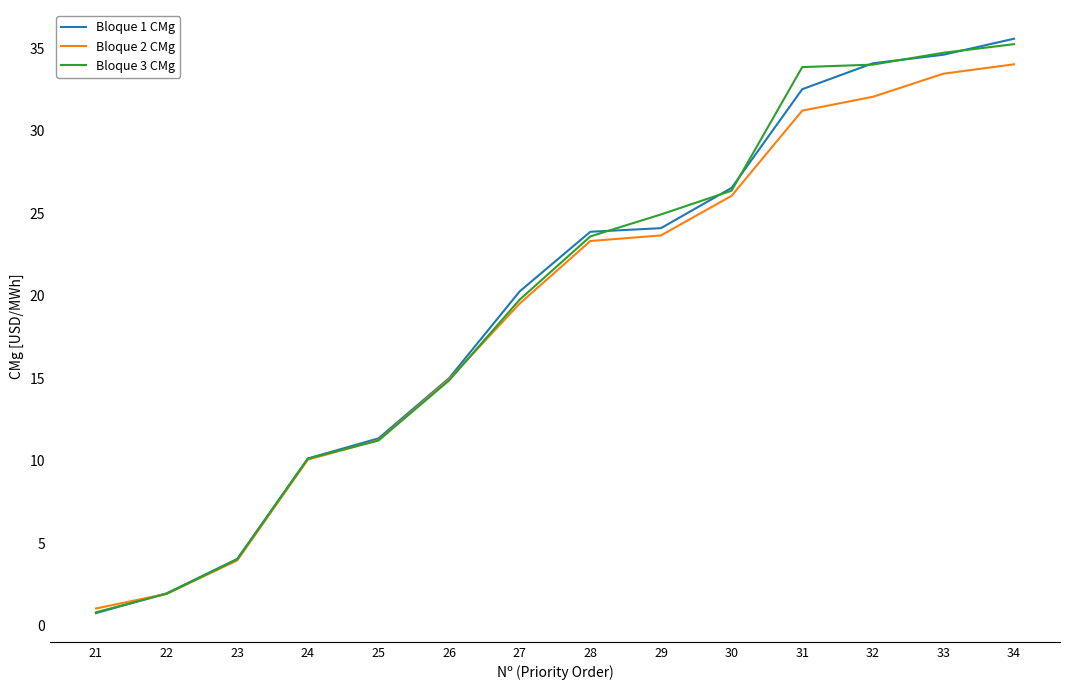

Where is Bloque 1 CMg nearest to the value 18?

27